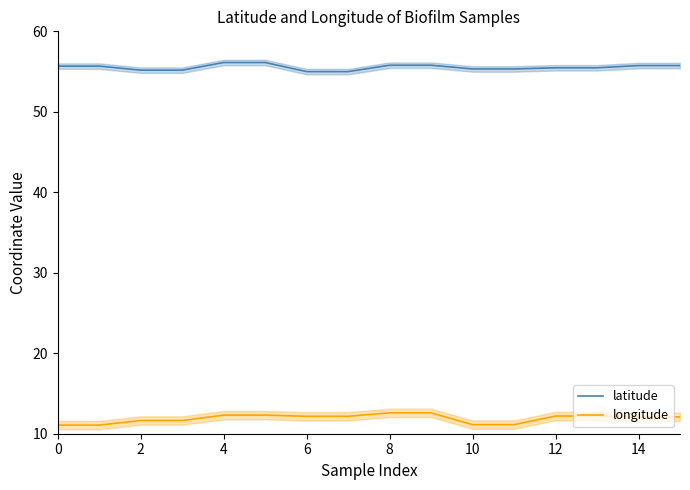

True or false: latitude and longitude cross at least once.

False